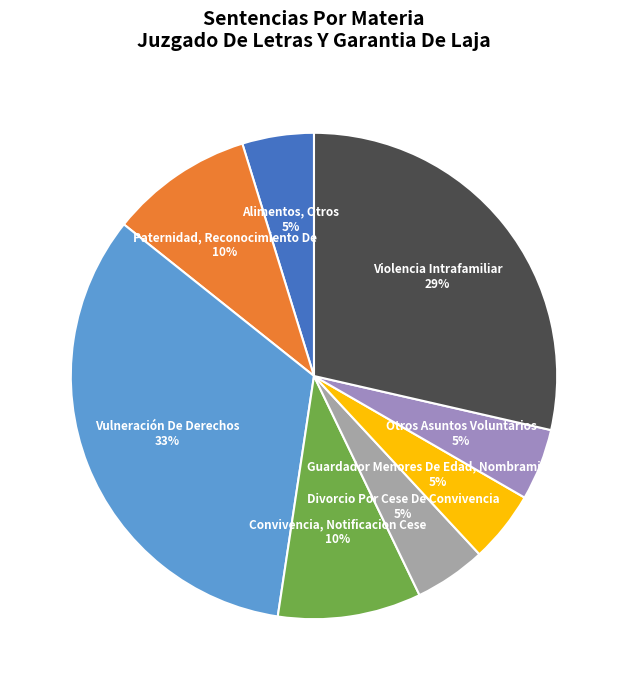

Is the sum of Divorcio Por Cese De Convivencia and Violencia Intrafamiliar greater than half?

No